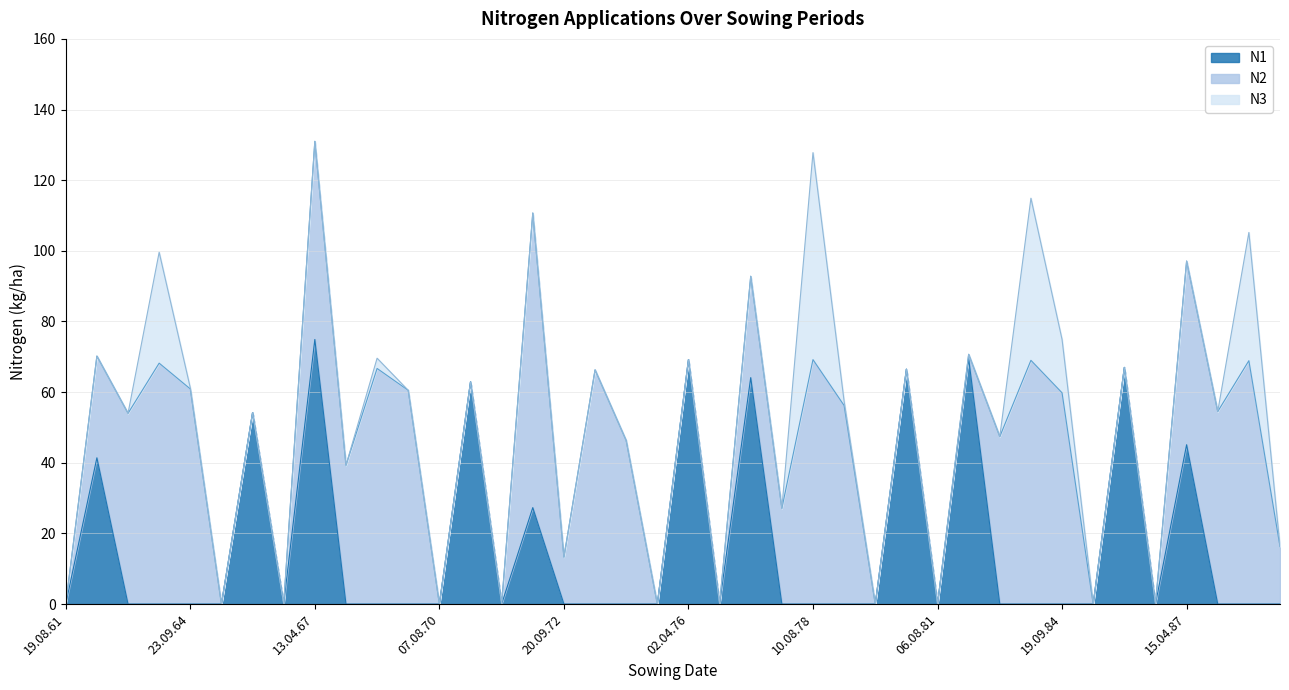

How many interior local peaks does the N1 series have?

11